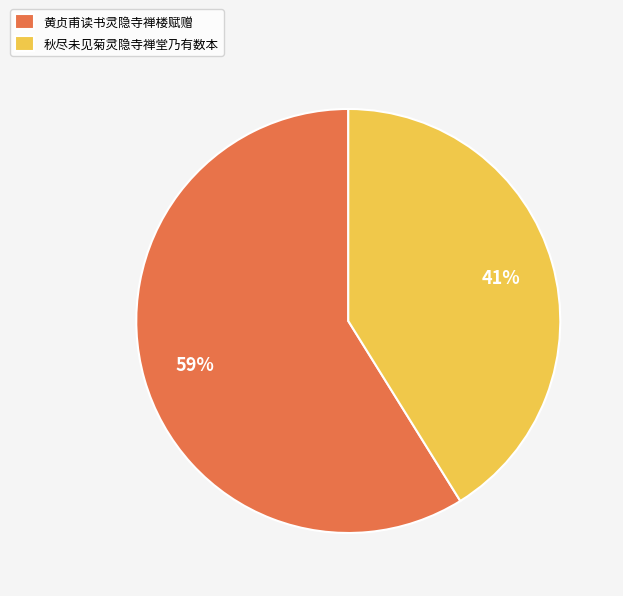

Is the sum of 秋尽未见菊灵隐寺禅堂乃有数本 and 黄贞甫读书灵隐寺禅楼赋赠 greater than half?

Yes